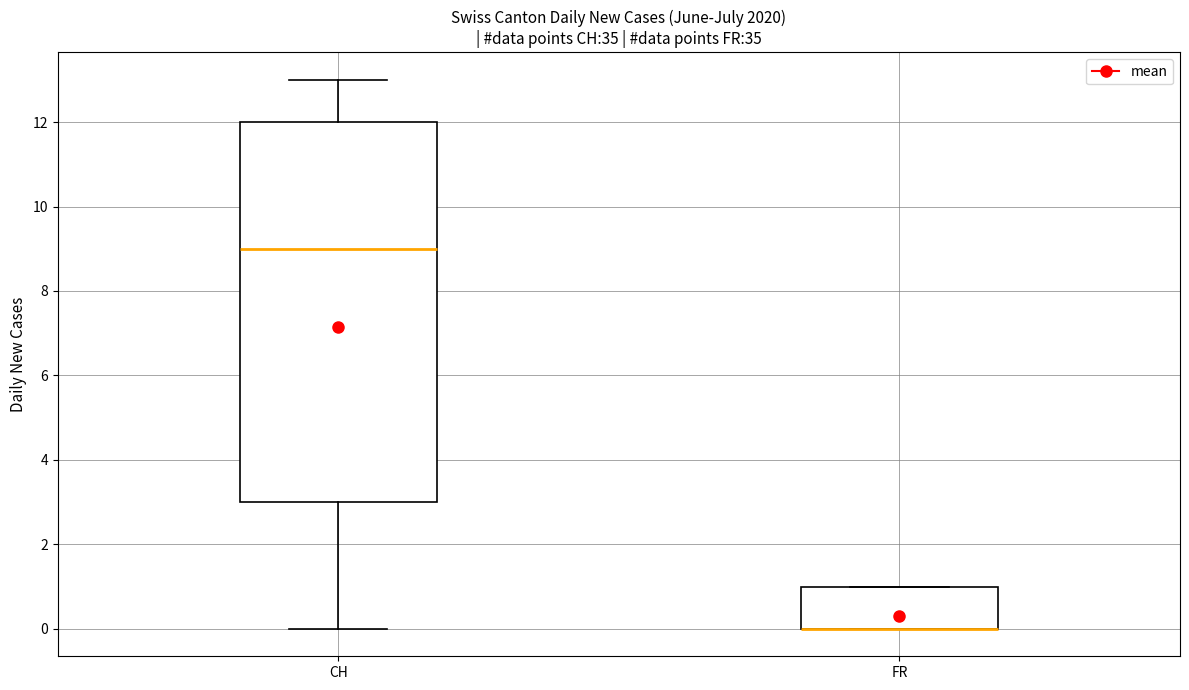

Where is the upper edge of the box for CH on the y-axis? The values are not printed on the chart, so give them approximately, as read against the axis.

12